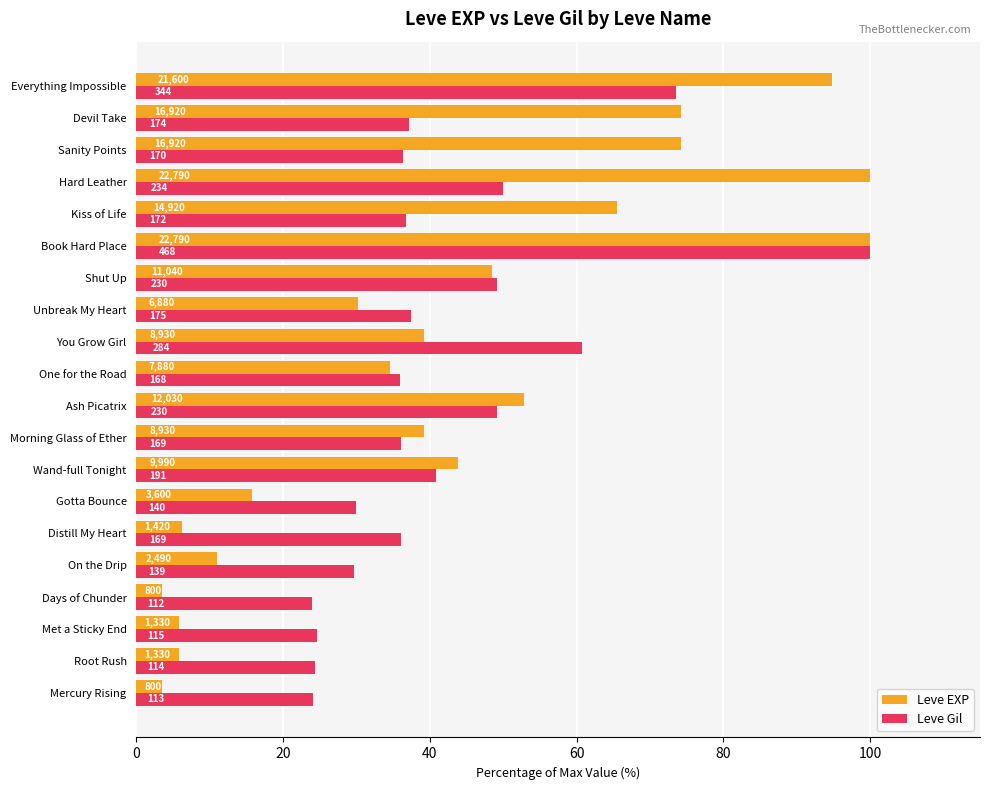

Which series has the largest total across all categories?

Leve EXP